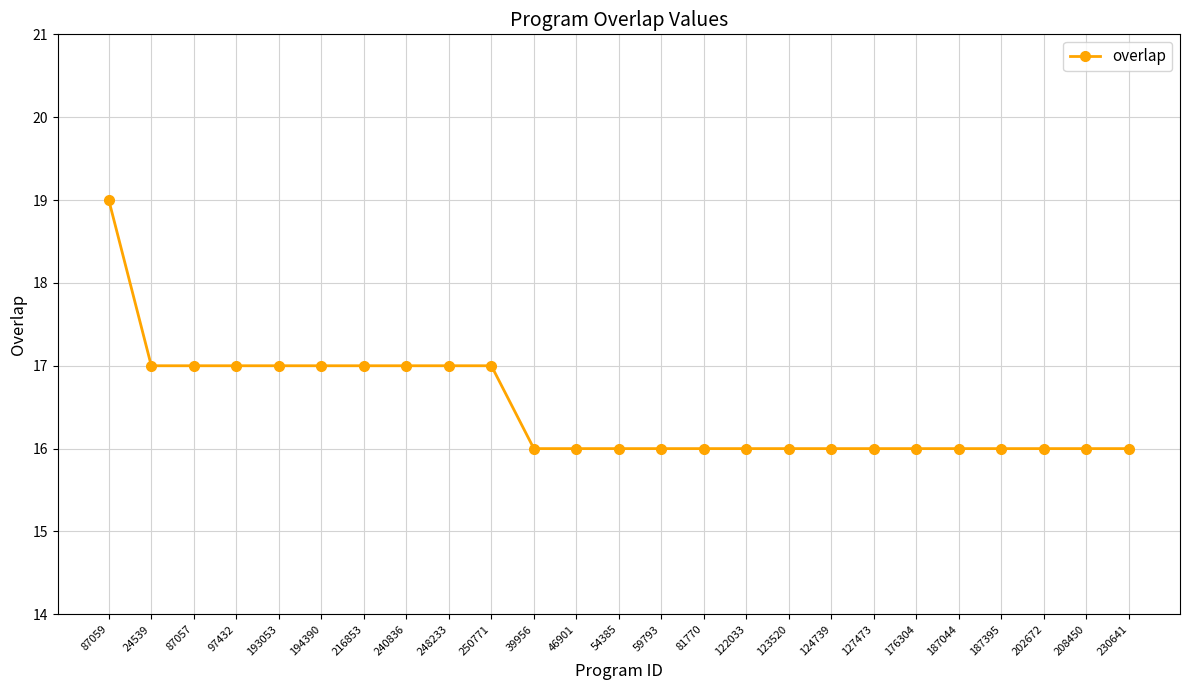

What value does the data have at 187395?

16